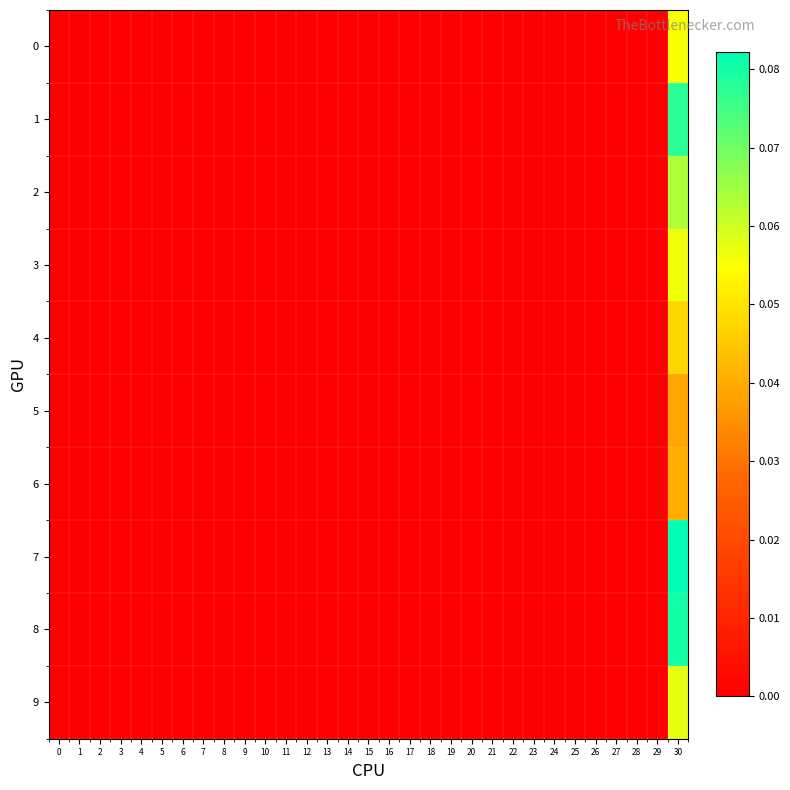

Rank the series at 20 from lowest to highest value.

0, 1, 2, 3, 4, 5, 6, 7, 8, 9